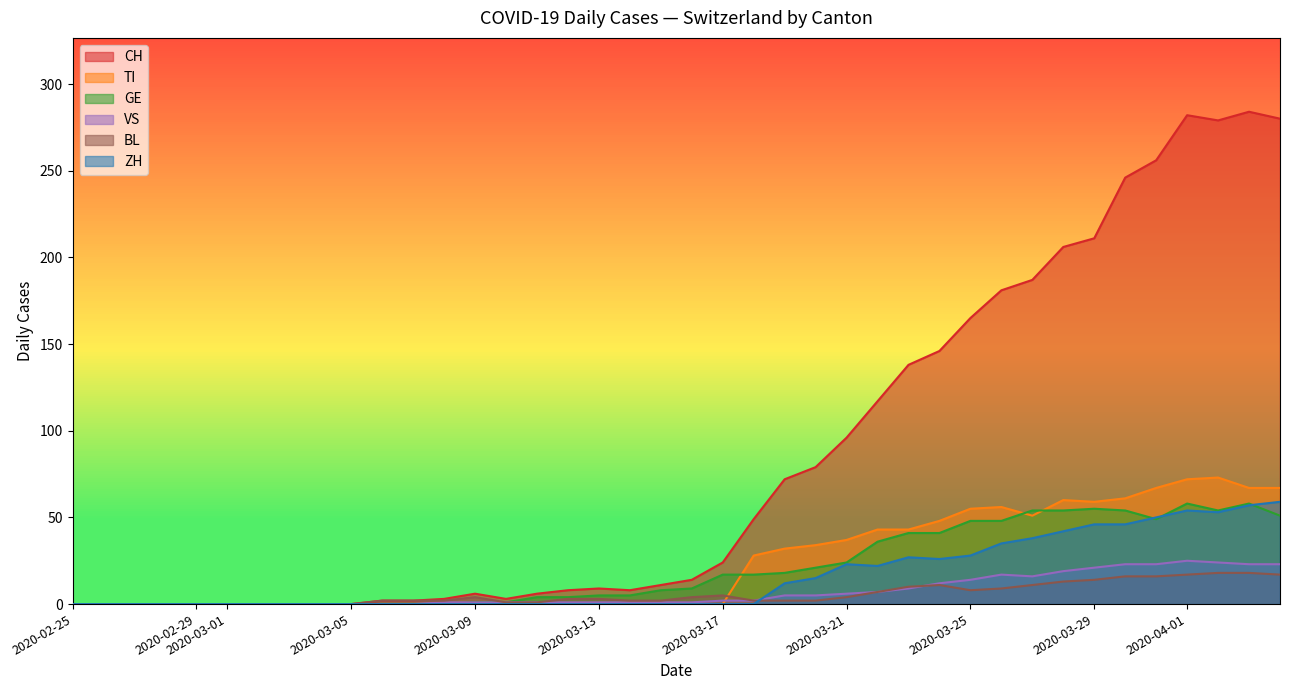

List the series in order of their peak value, highest first.

CH, TI, ZH, GE, VS, BL